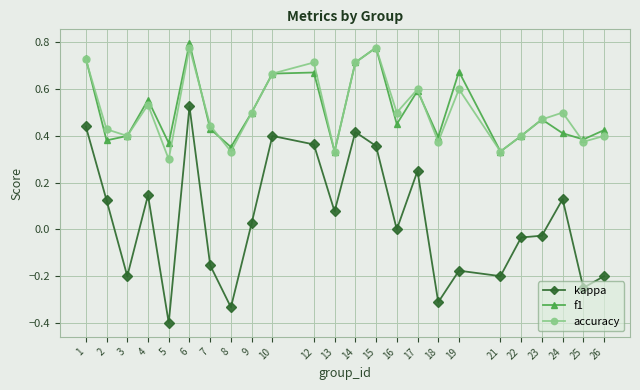

At which category does the chart reach its minimum across all series?

5